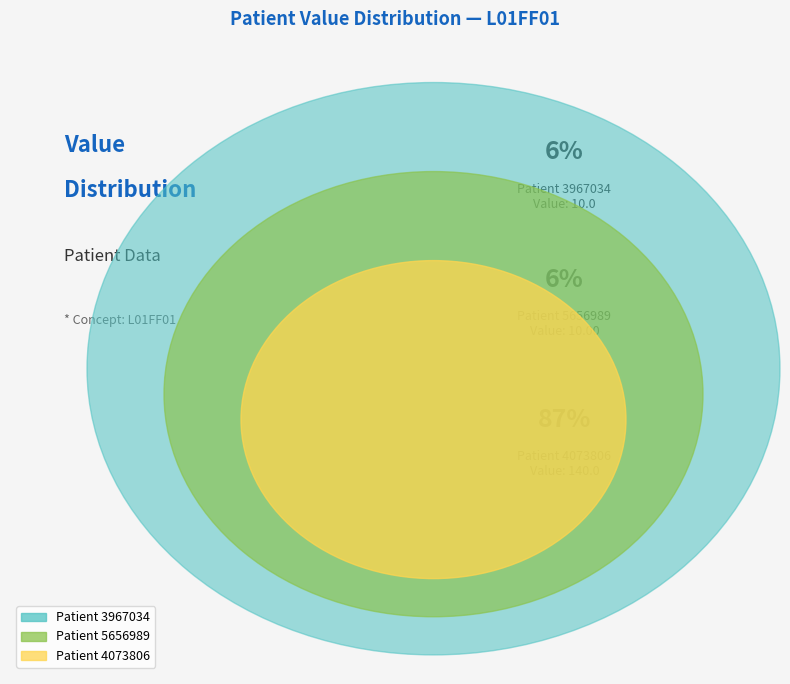

What percentage is the 3967034 slice, to the nearest percent?

6%